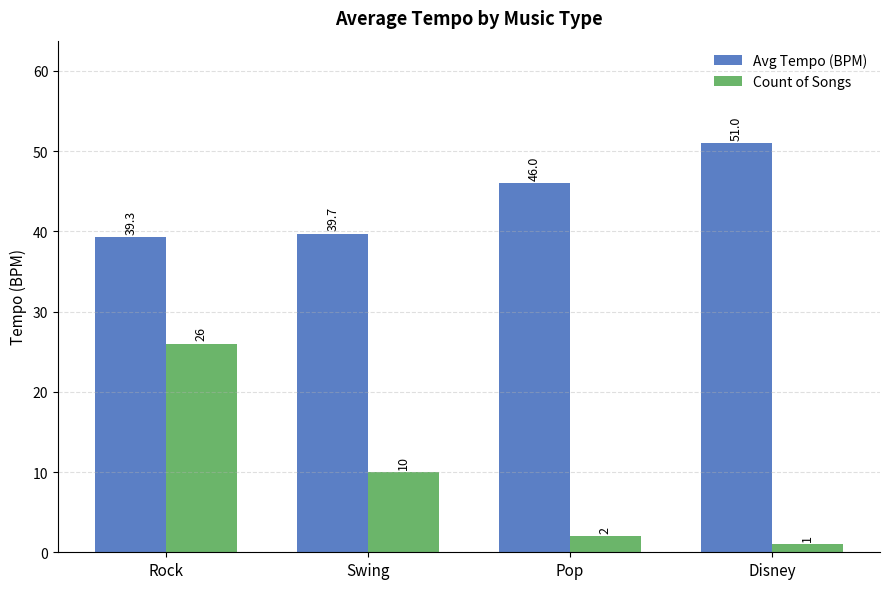

What is the label of the 4th bar from the left?

Disney